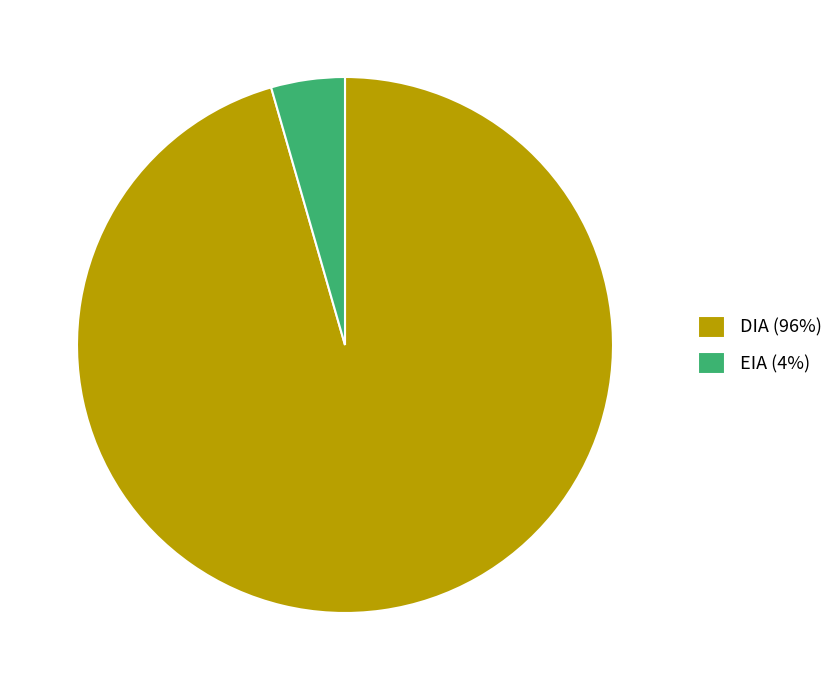

Does DIA (96%) account for over 50% of the chart?

Yes